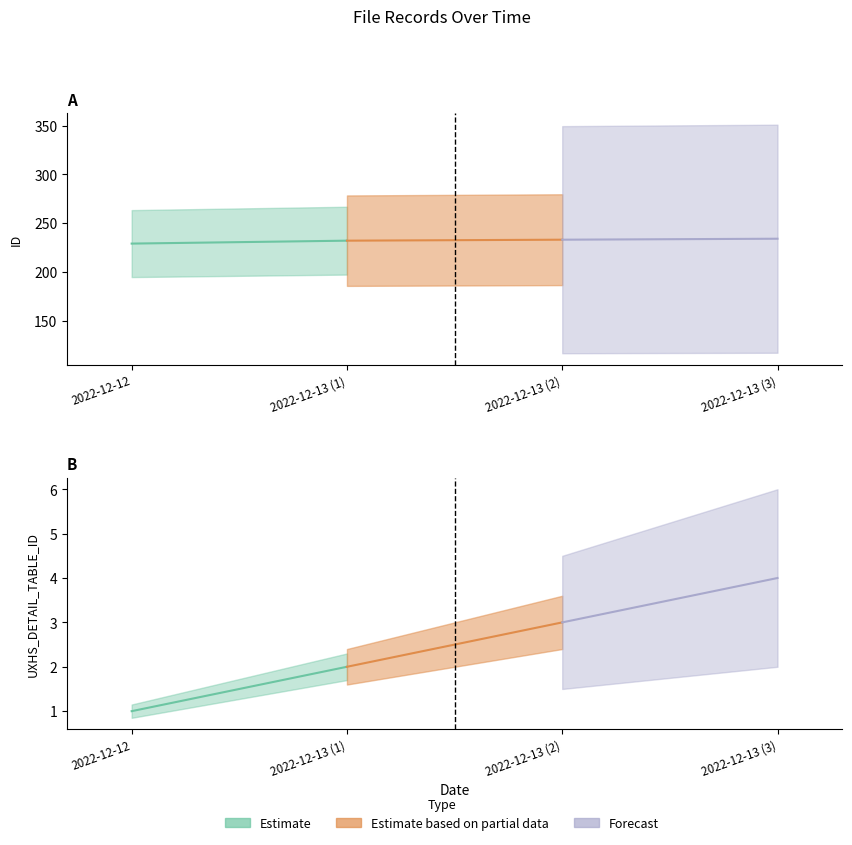

Between 2022-12-13 (3) and 2022-12-13 (1), which is larger?

2022-12-13 (3)